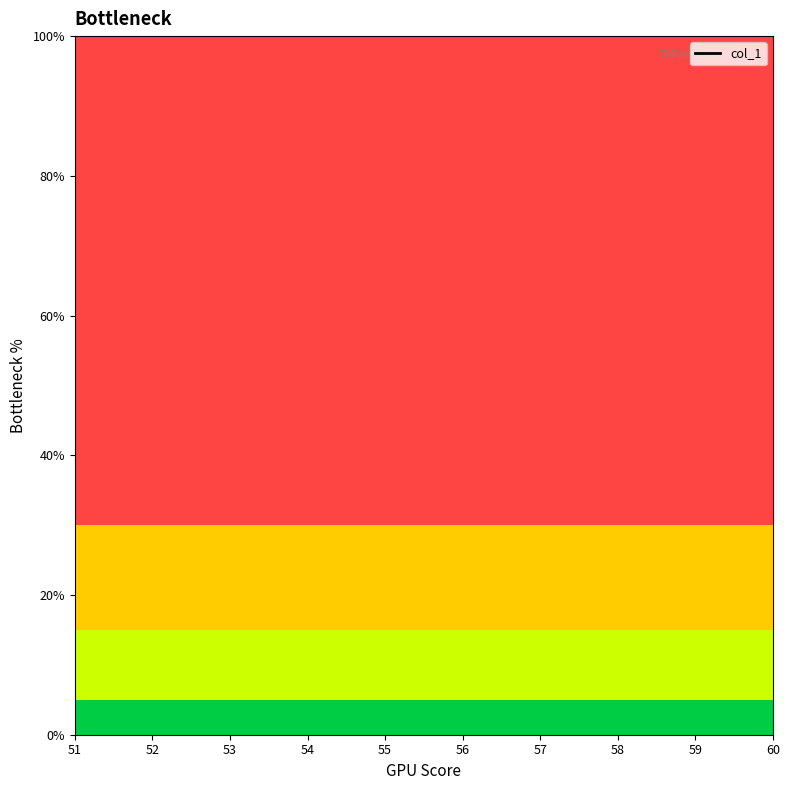

Which has a higher value, 55 or 51?

51